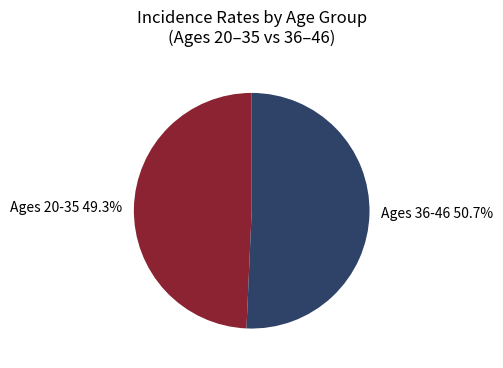

Rank the categories by value from highest to lowest.

Ages 36-46 50.7%, Ages 20-35 49.3%